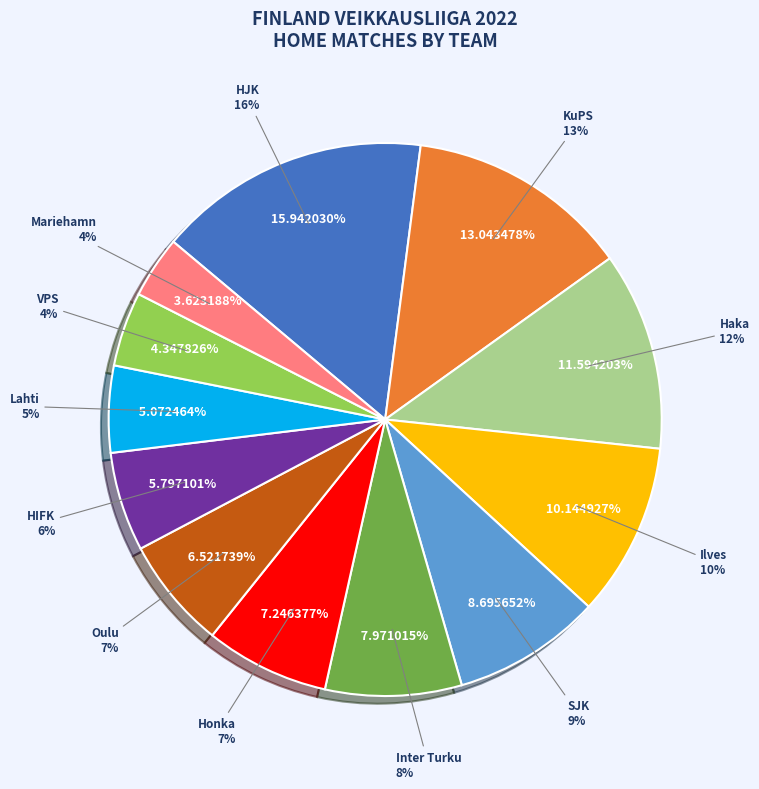

Which has a higher value, Mariehamn or VPS?

VPS